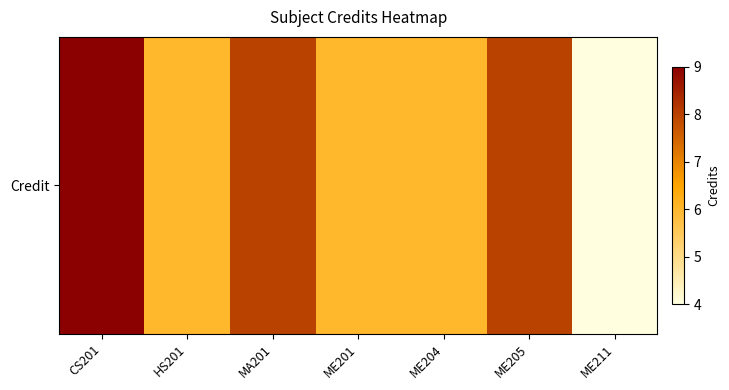

Reading left to right, extract all data points from this chart.

9	6	8	6	6	8	4